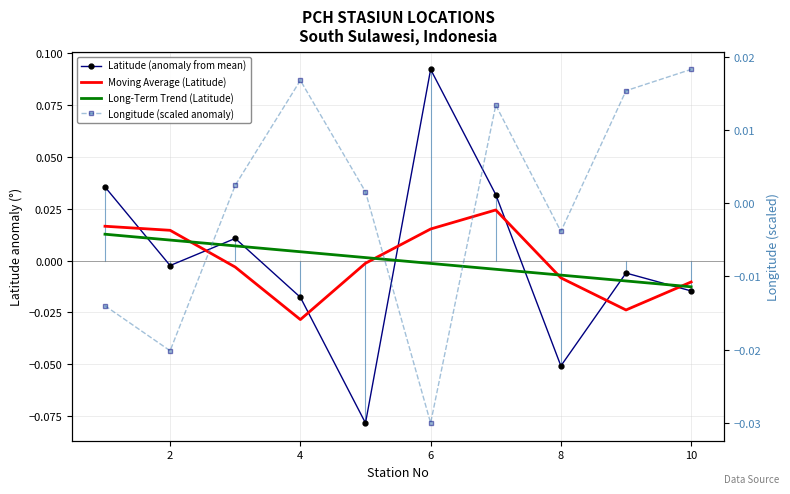

Count the number of categories in the chart.

10